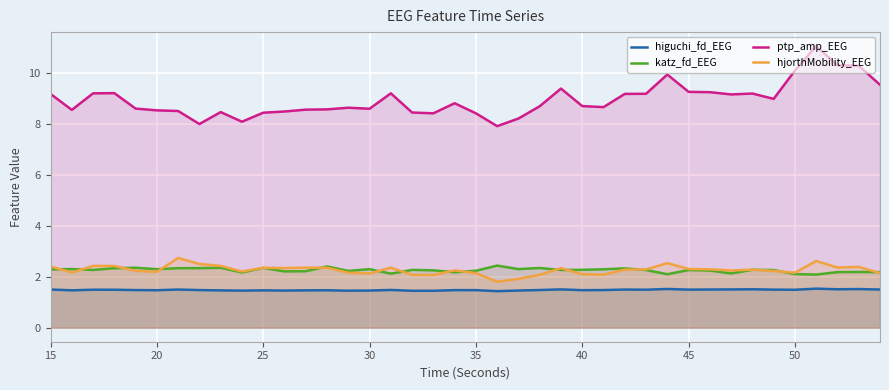

What is the maximum value shown in the chart?

11.1